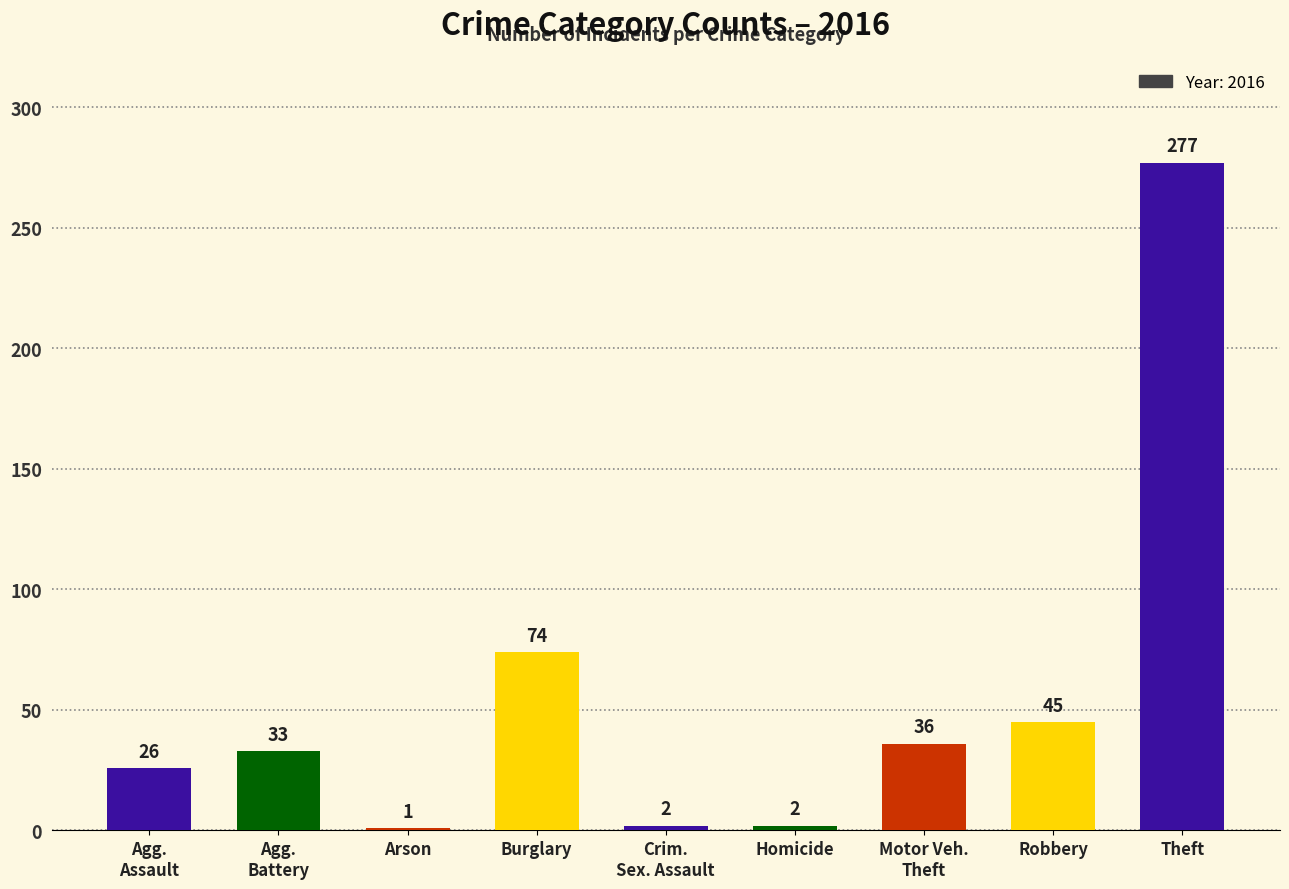

What is the ratio of the value at Robbery to the value at Arson?

45.0